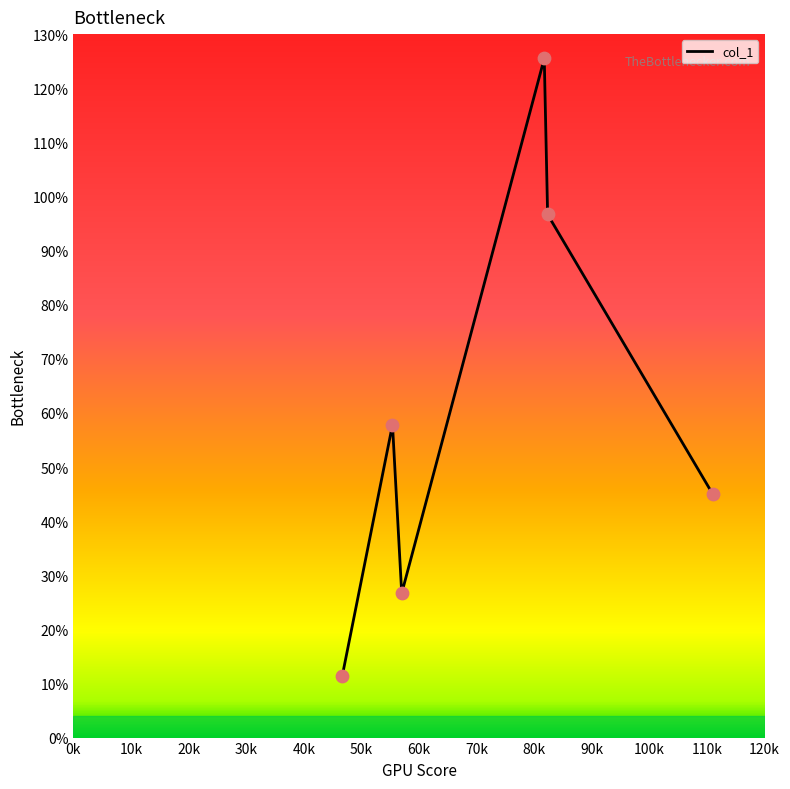

What is the sum of all values?

363.0